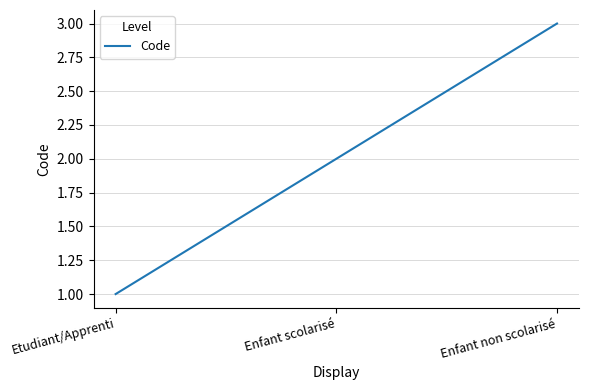

What position from the left is Enfant scolarisé?

2